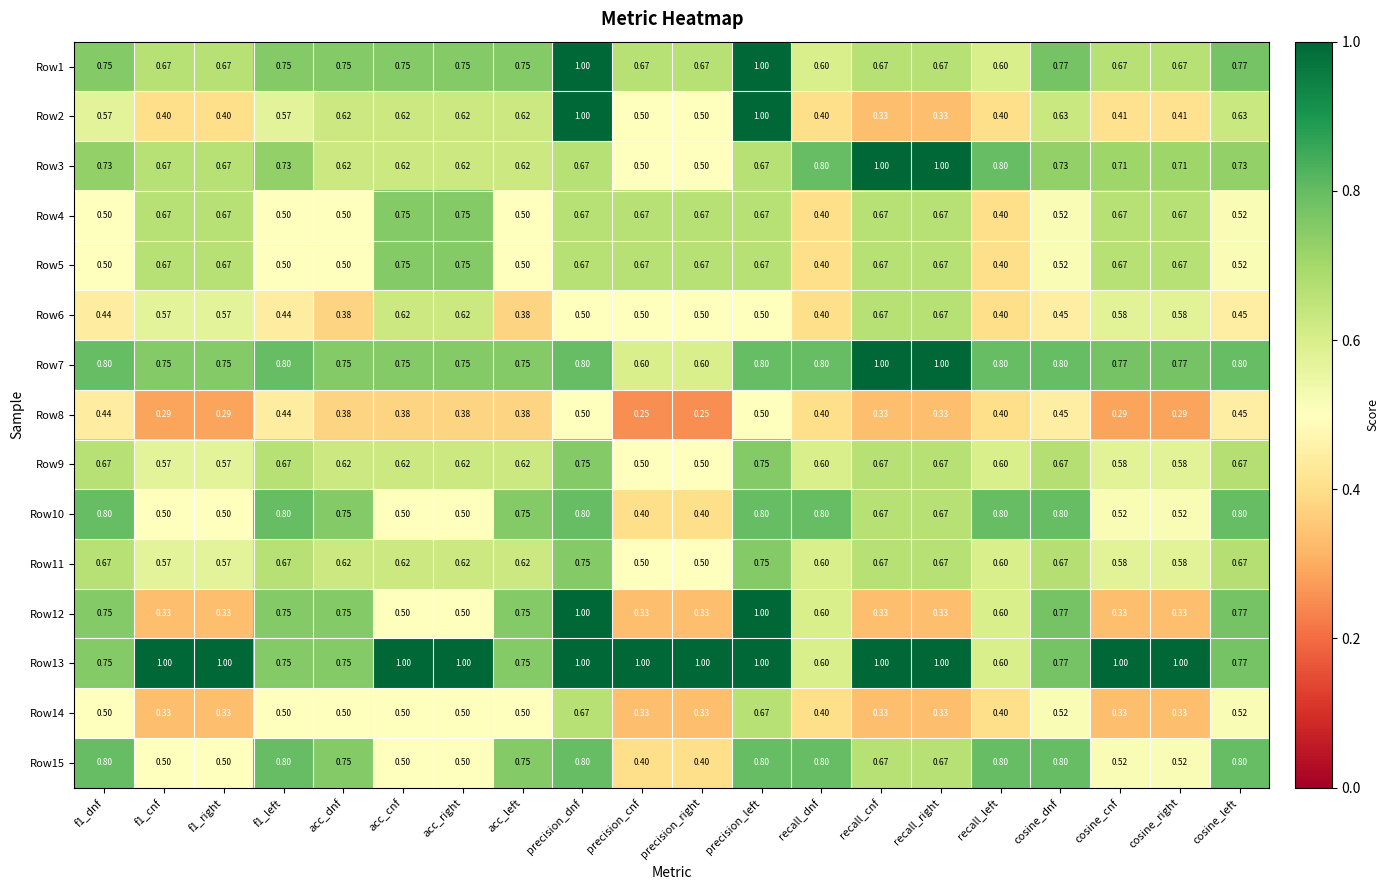

Which series has the largest total across all categories?

Row13